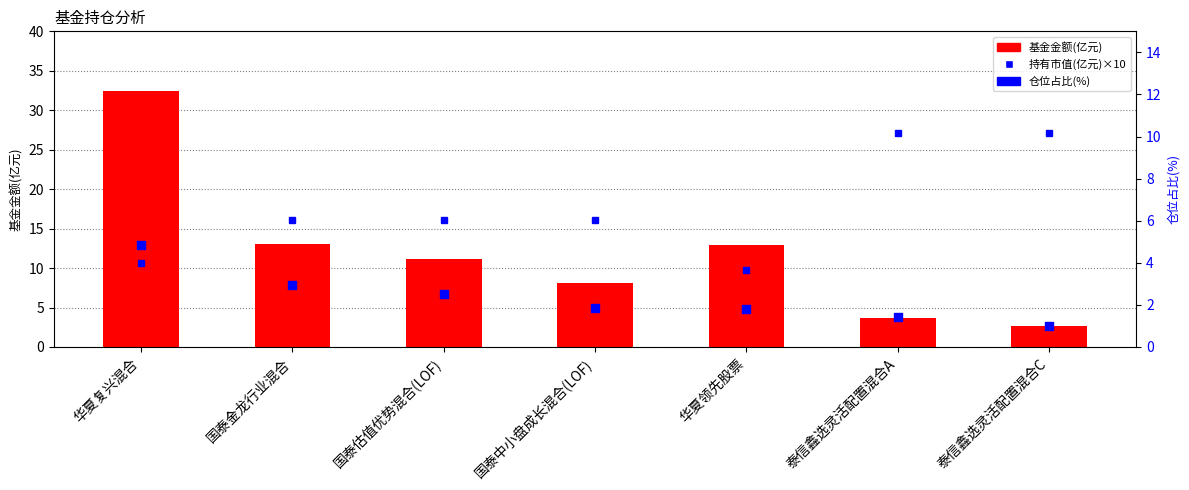

What is the total value across all series at 国泰金龙行业混合?

27.0